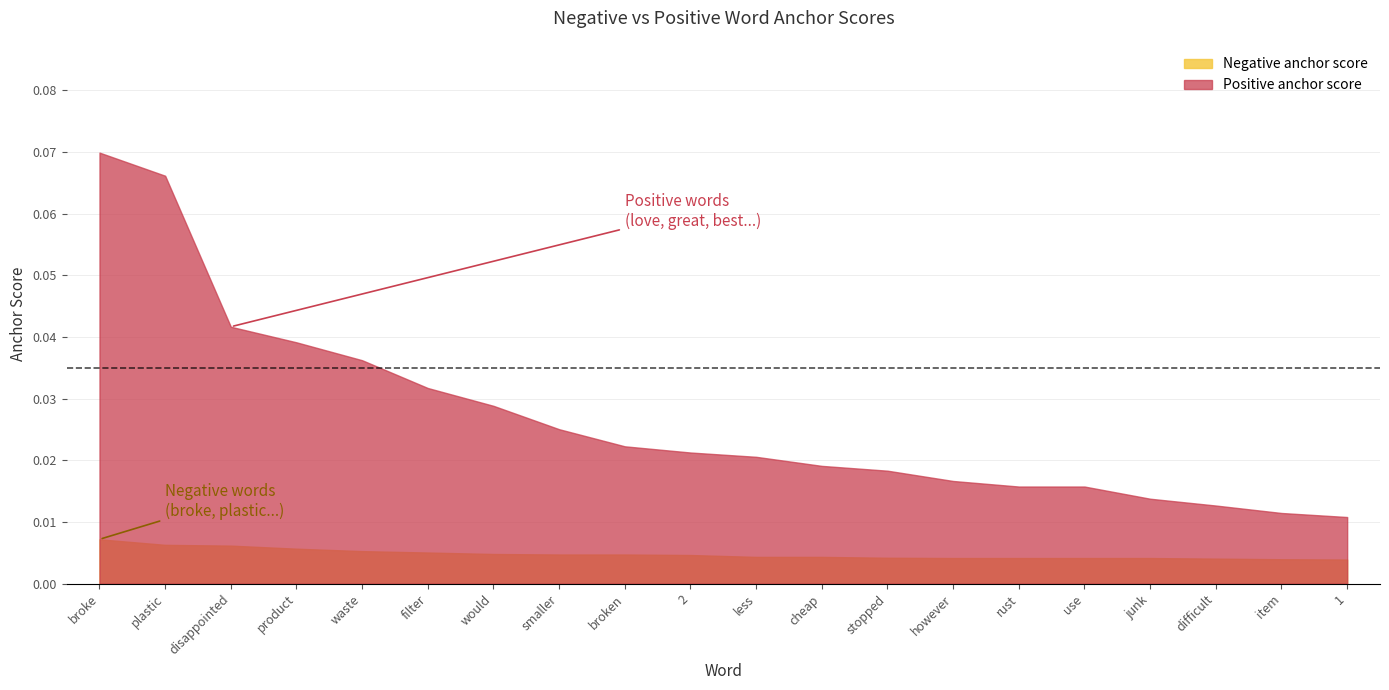

Is it true that Negative anchor score equals 0.0 at difficult?

True